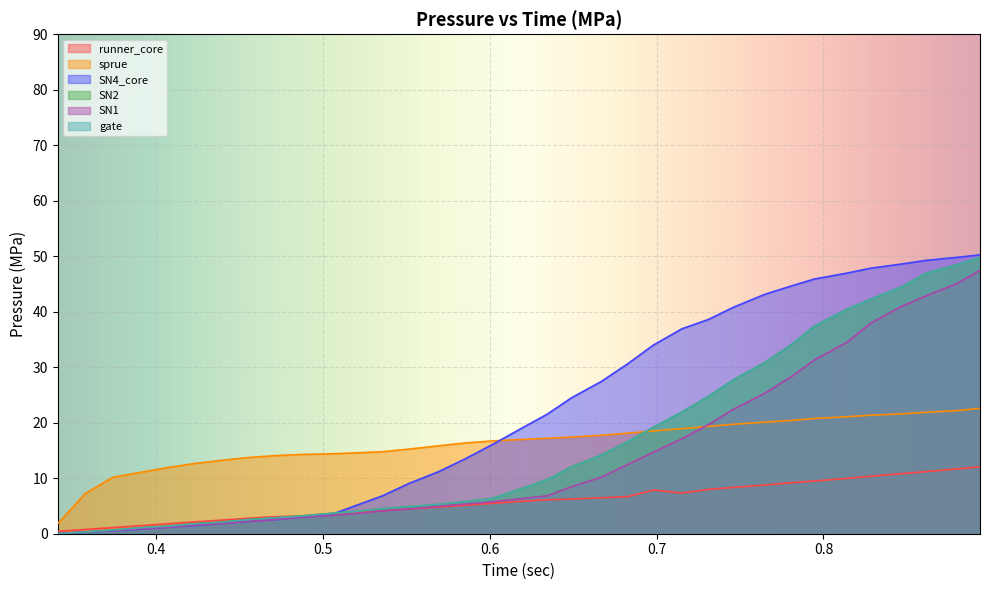

Which series changed the most between 0.551466 and 0.814276?

SN4_core